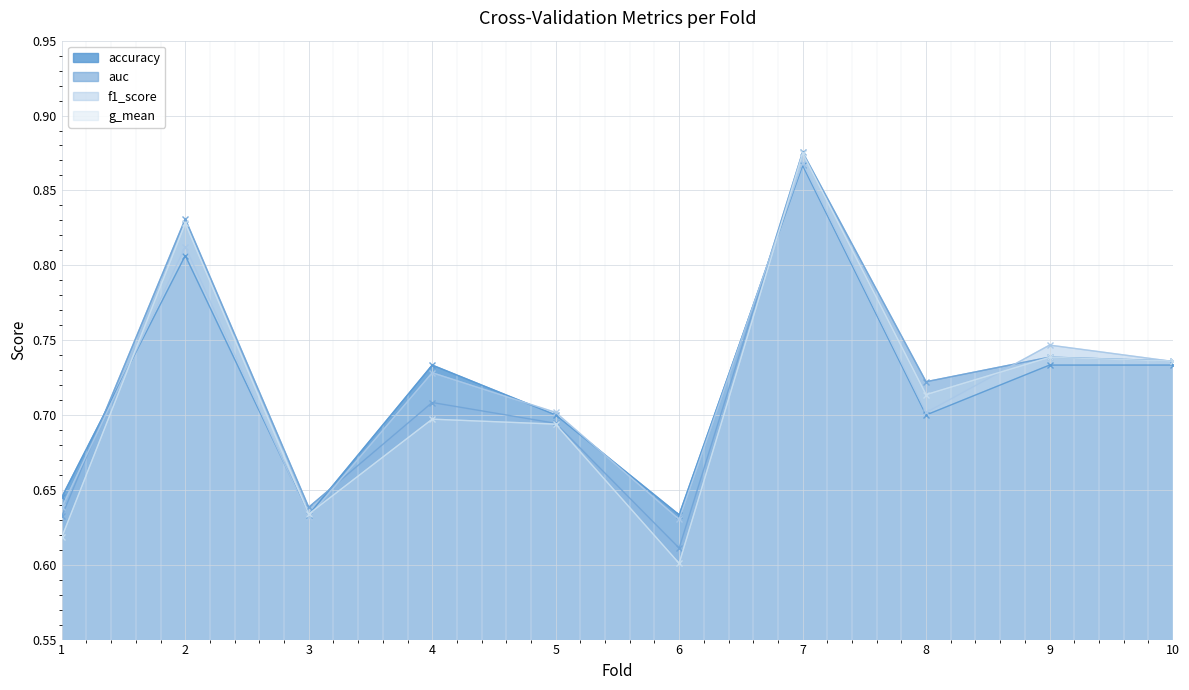

List the labels in order of auc value, largest first.

7, 2, 9, 10, 8, 4, 5, 3, 1, 6